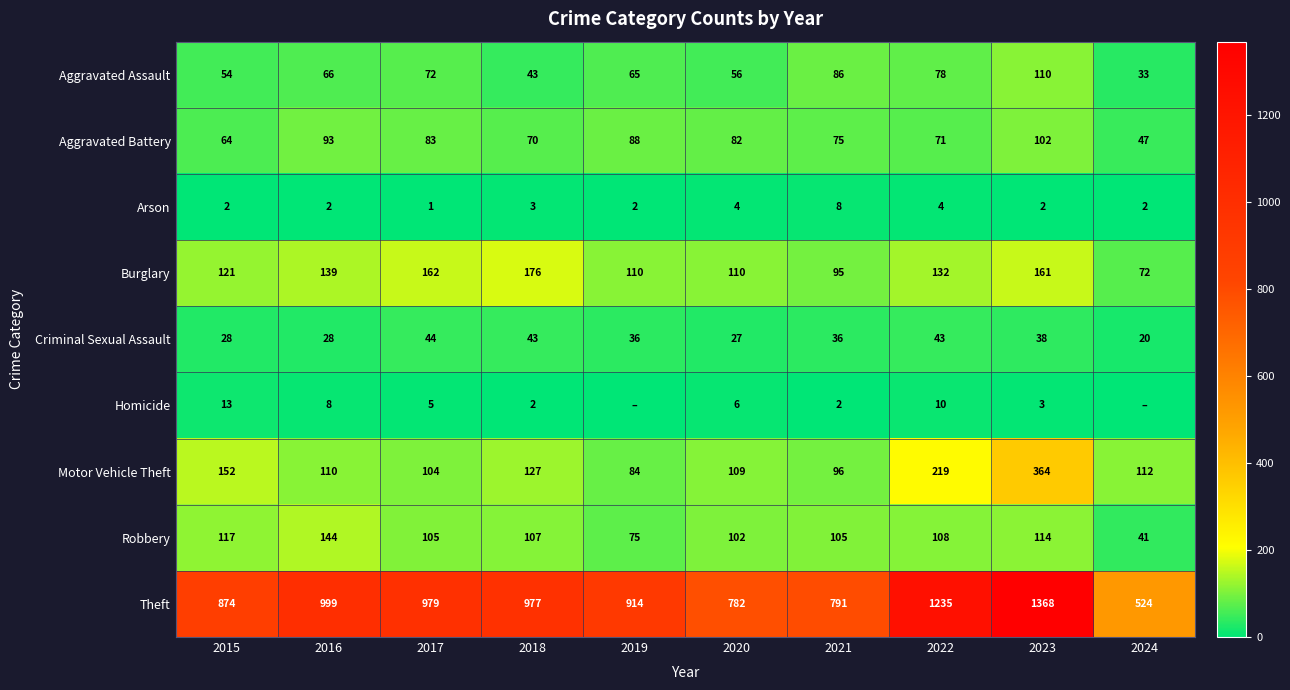

At which category is the sum across all series the highest?

2023